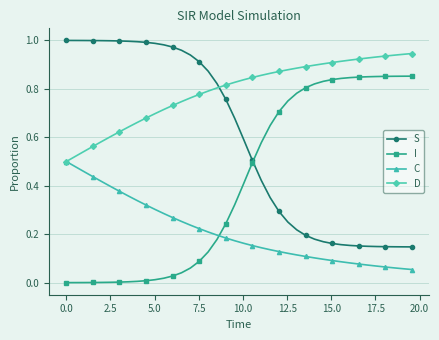

Is this an area chart (filled region under the line)?

No